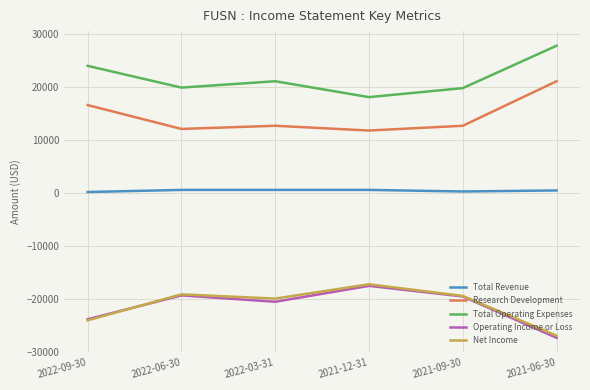

At which category does Research Development reach its first local valley?

2022-06-30